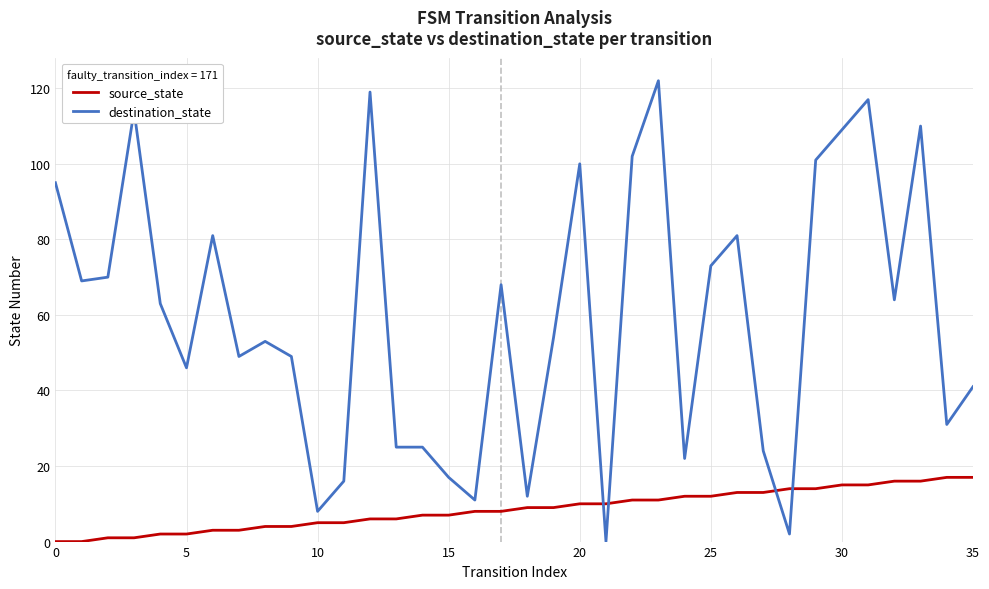

True or false: destination_state and source_state cross at least once.

True